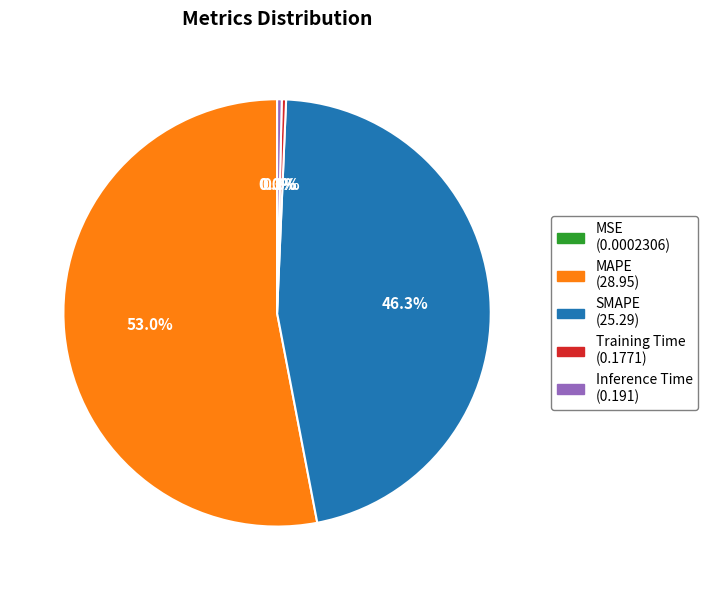

Does Training Time (0.1771) represent more than half of the total?

No